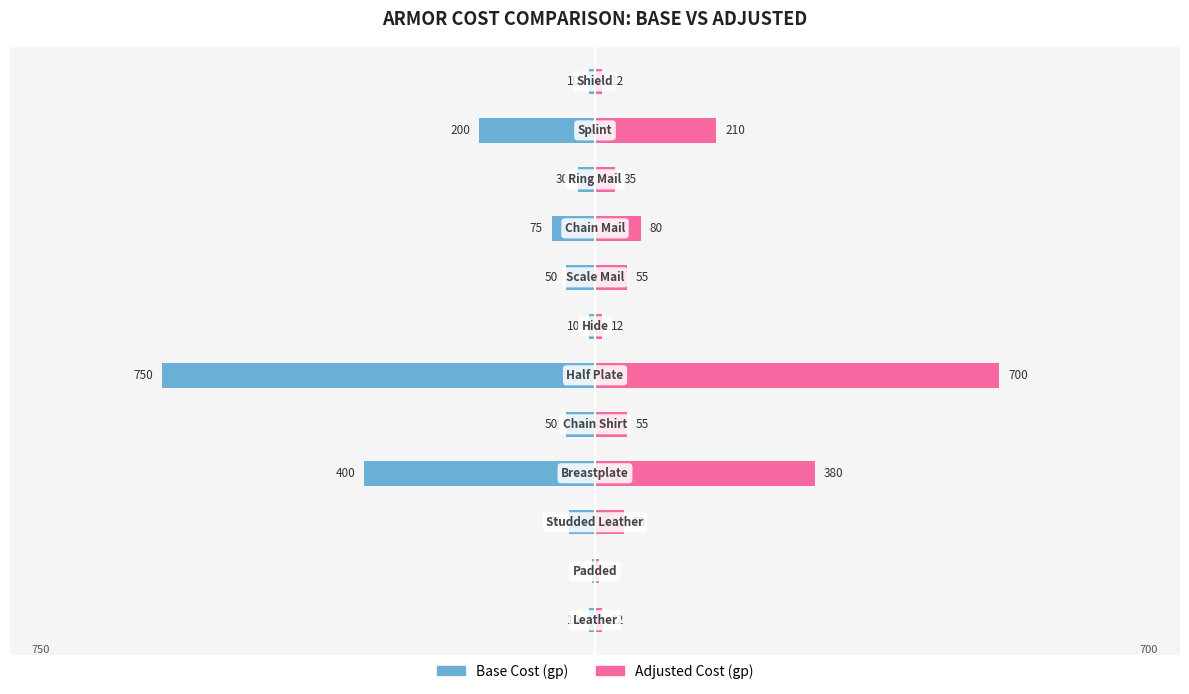

What is the value of the Base Cost (gp) bar at the 11th from the left?

-200